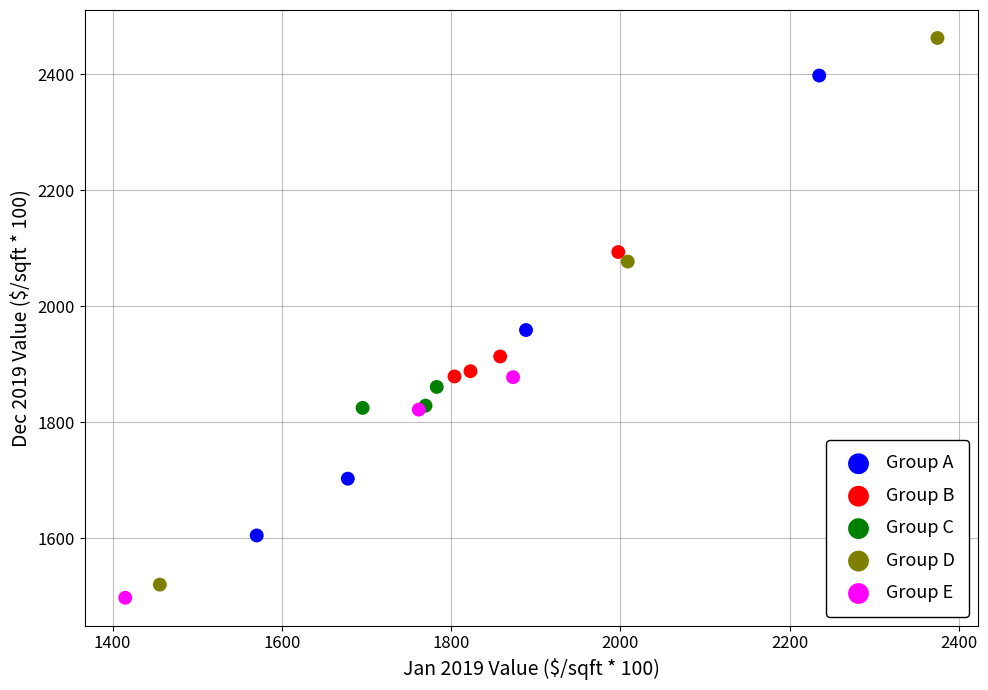

Which series reaches the maximum Y coordinate?

Group D